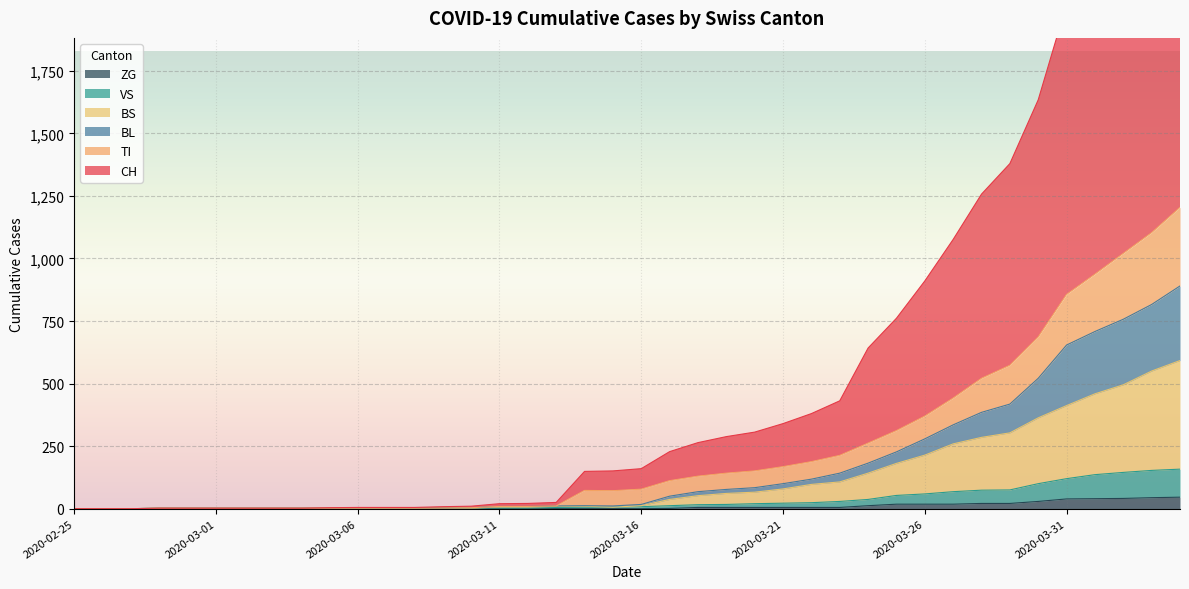

Which has a higher value, 2020-02-25 or 2020-03-04?

2020-03-04